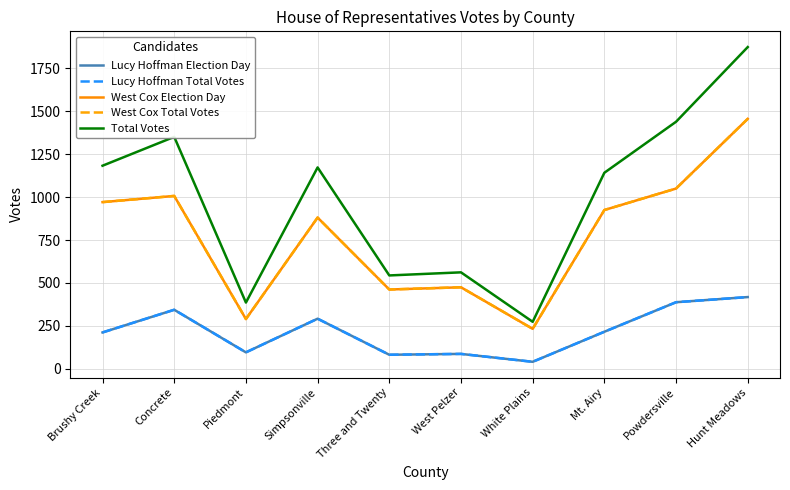

Does the chart have visible grid lines?

Yes